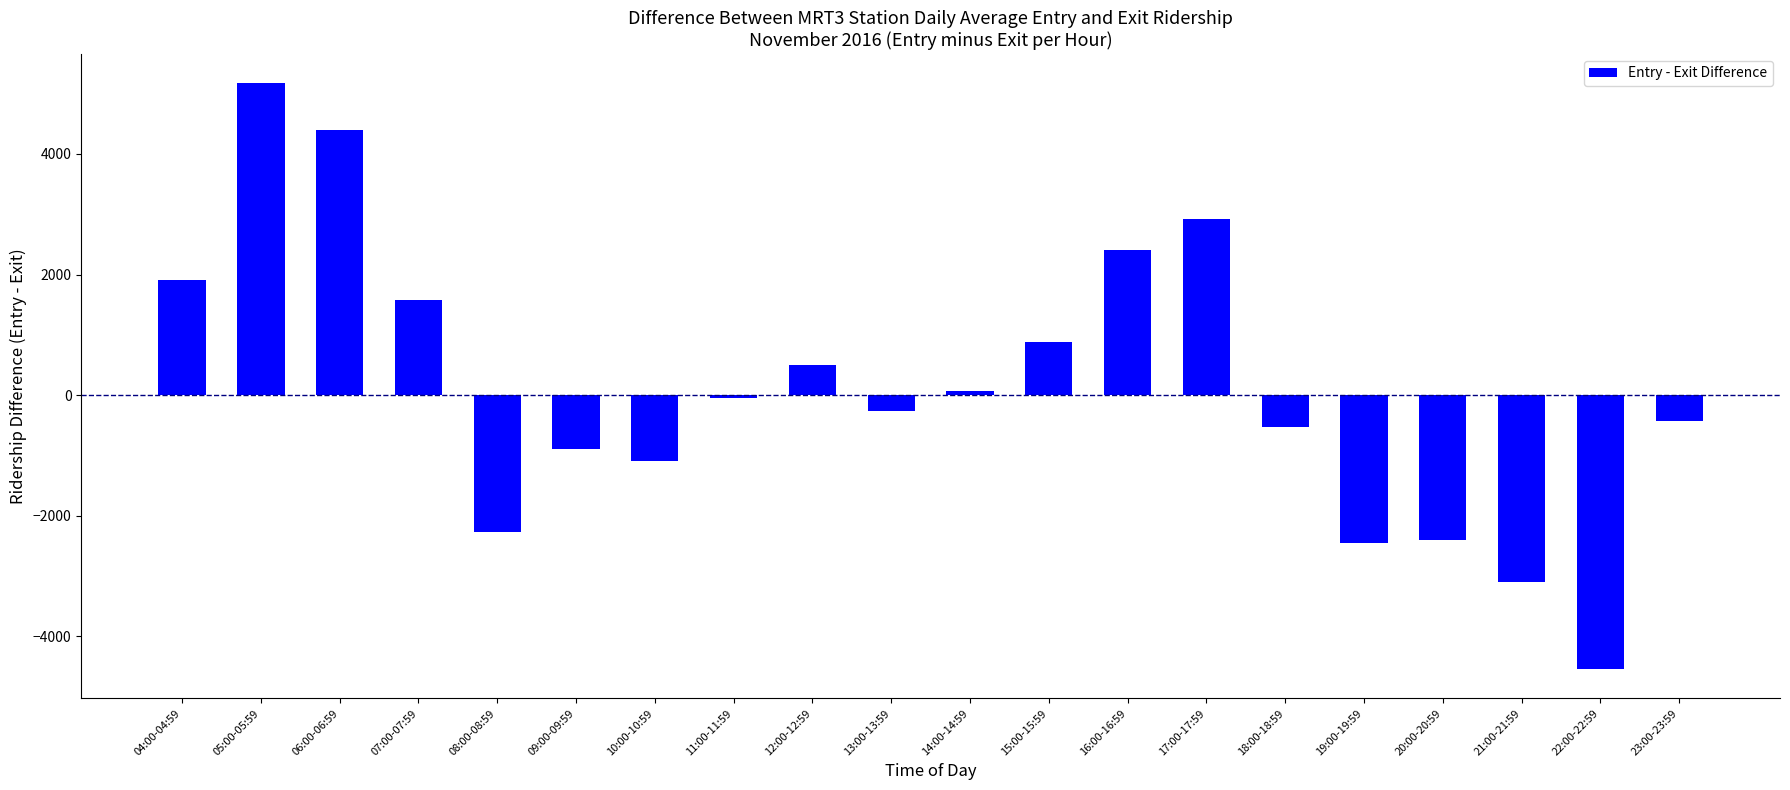

Which label corresponds to the largest value in the chart?

05:00-05:59